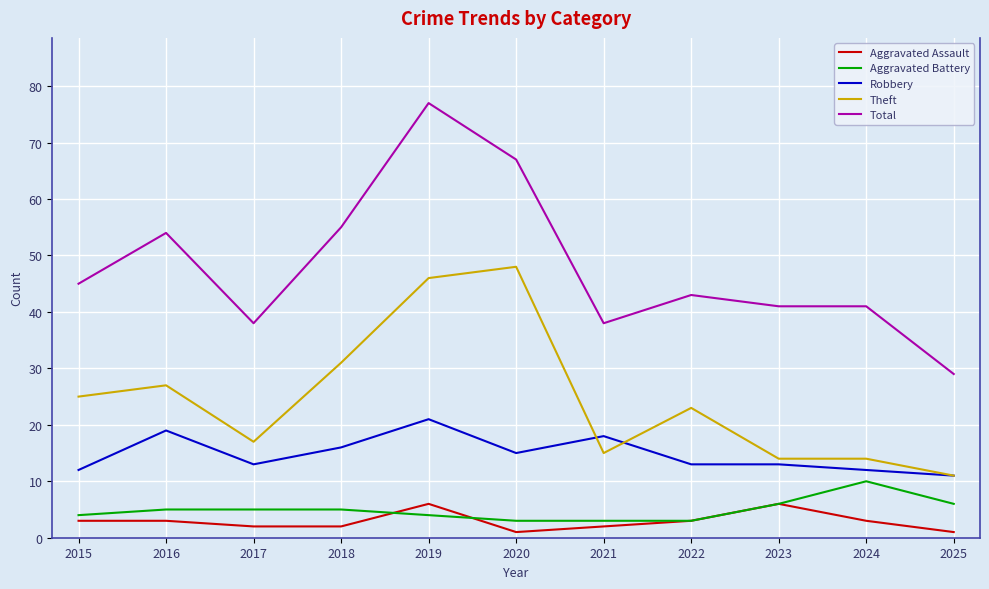

True or false: Robbery has more than 0 interior local peaks.

True